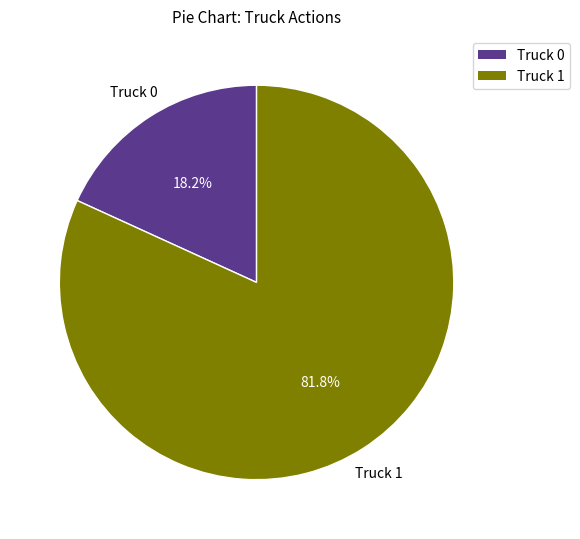

What percentage is NOT represented by Truck 1?

18.2%